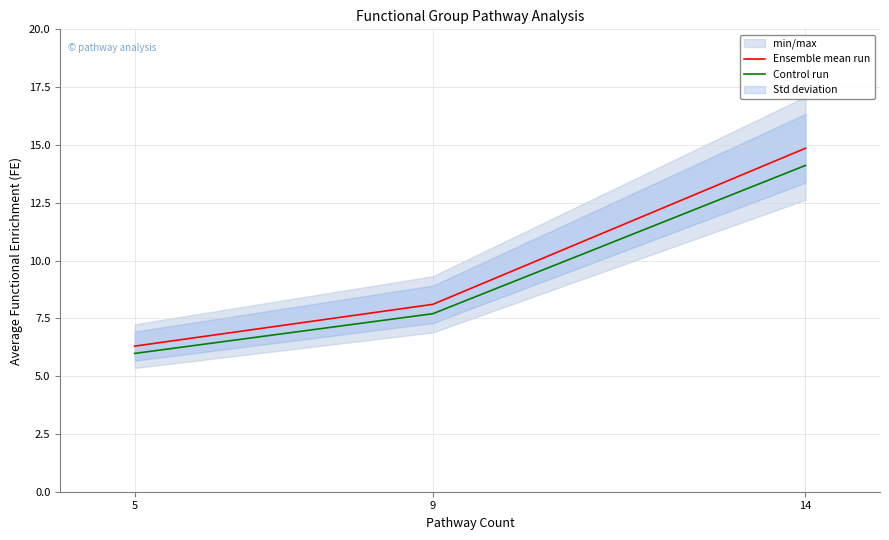

How many lines are shown in the chart?

2